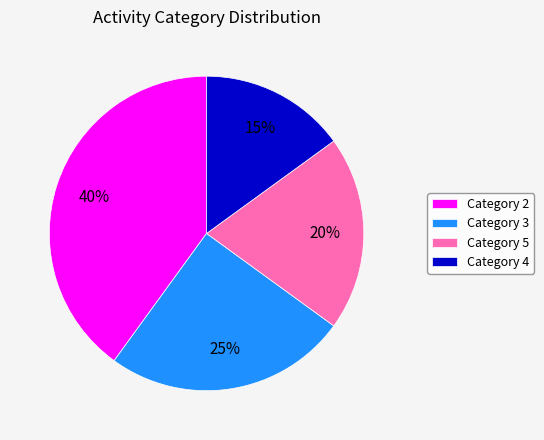

To the nearest percent, what is the average slice percentage?

25%